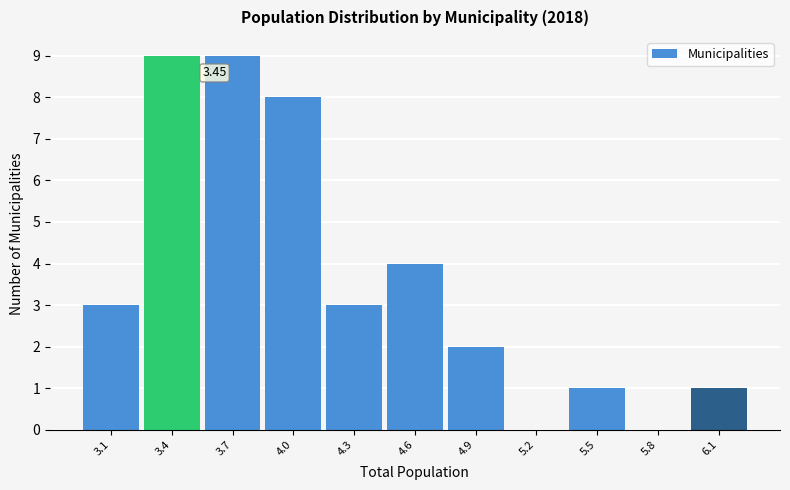

Which has a higher value, 5.8 or 4.0?

4.0